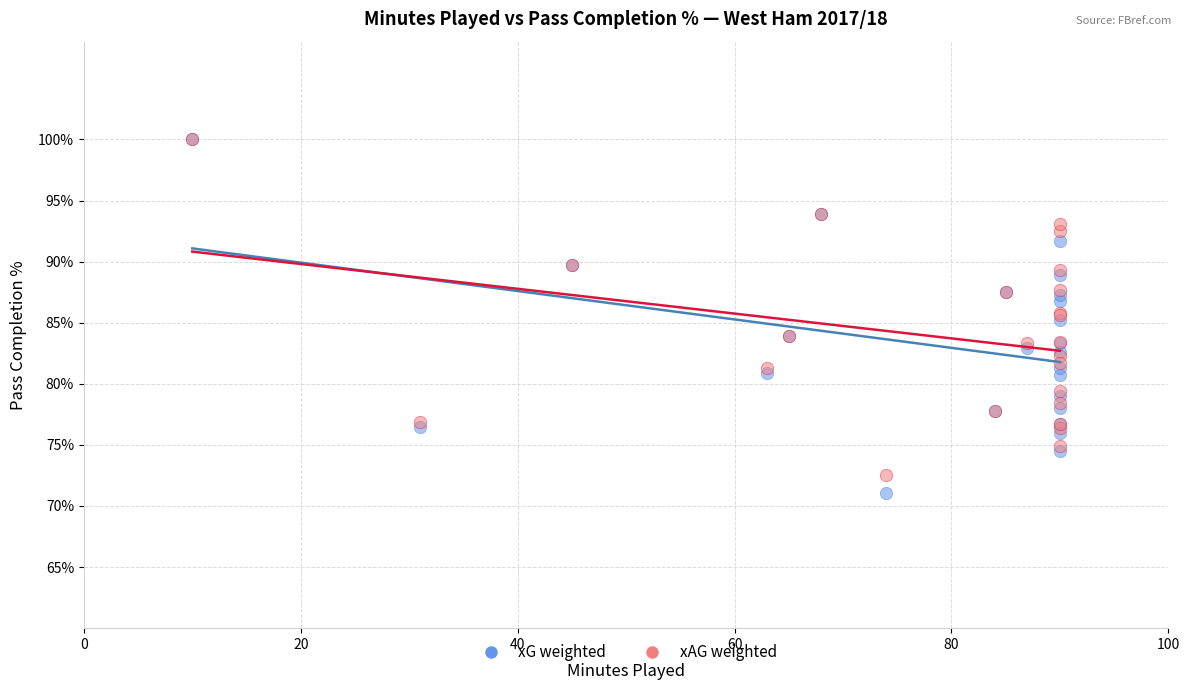

What are all the series names shown in the legend?

xG weighted, xAG weighted